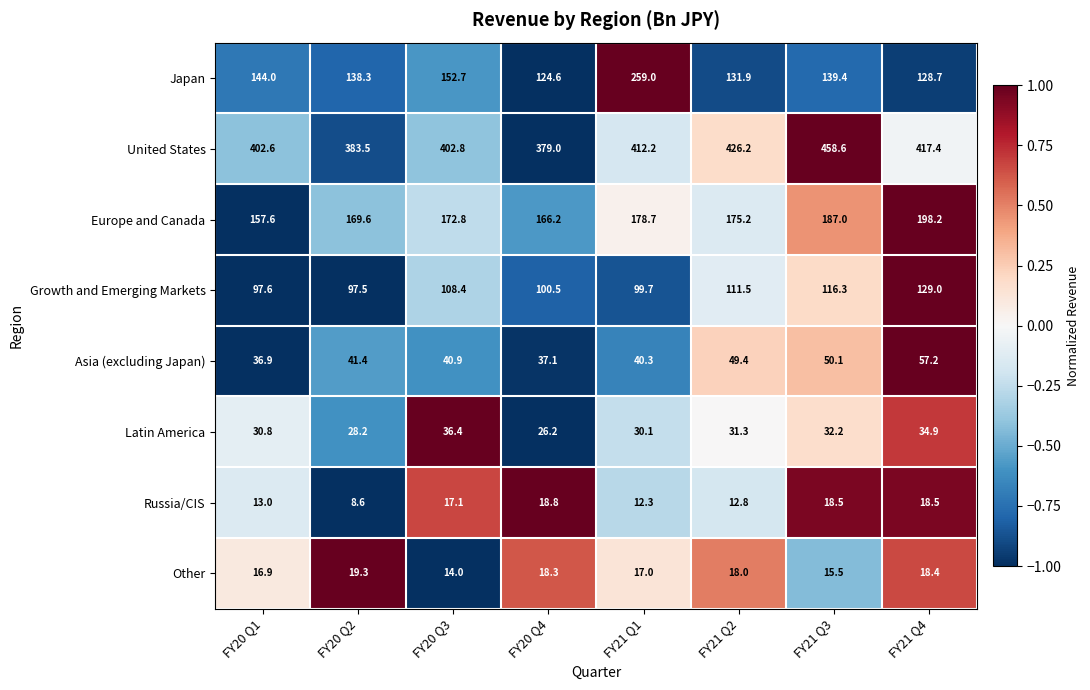

At how many categories does at least one series exceed 157?

8